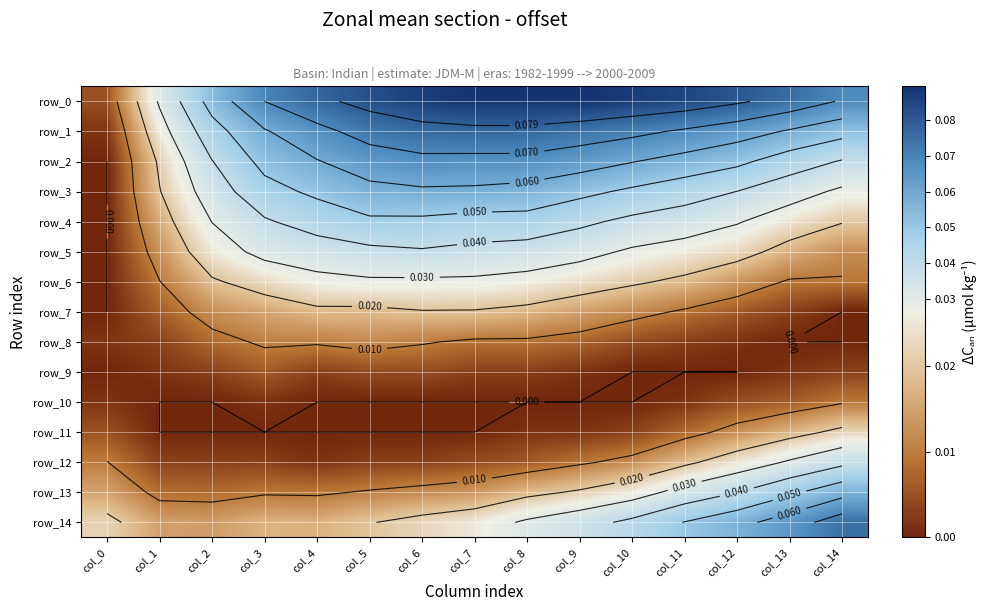

Which series has the largest range (max minus min)?

row_0